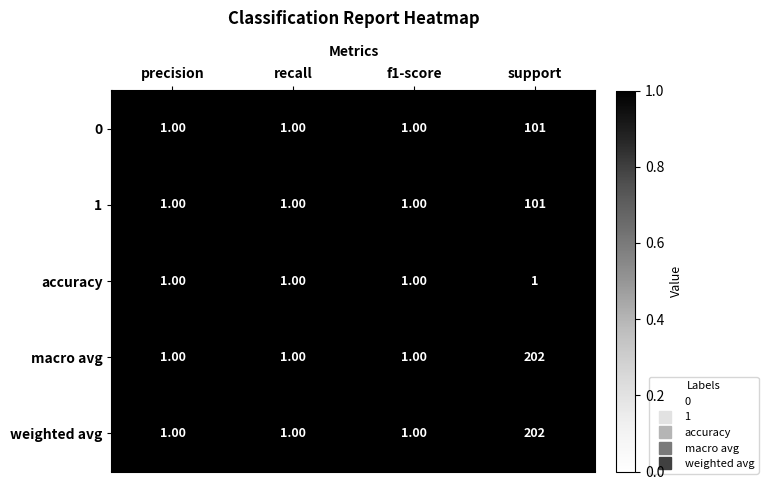

At which category is the sum across all series the highest?

support